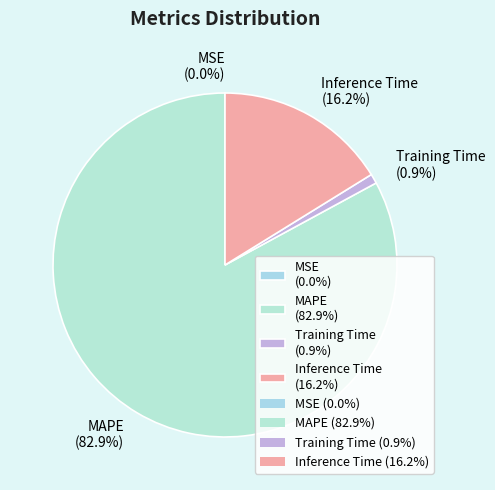

Do Inference Time (16.2%) and Training Time (0.9%) together represent more than half of the pie?

No